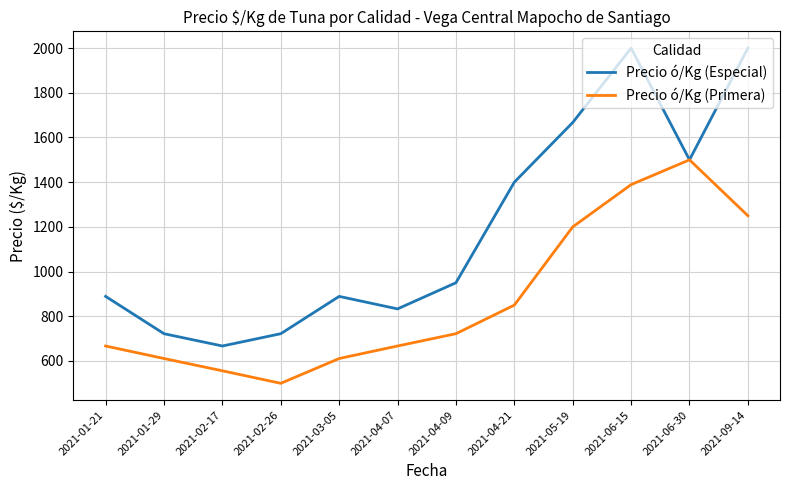

The value of Precio ó/Kg (Primera) at 2021-04-21 is 188. True or false?

False